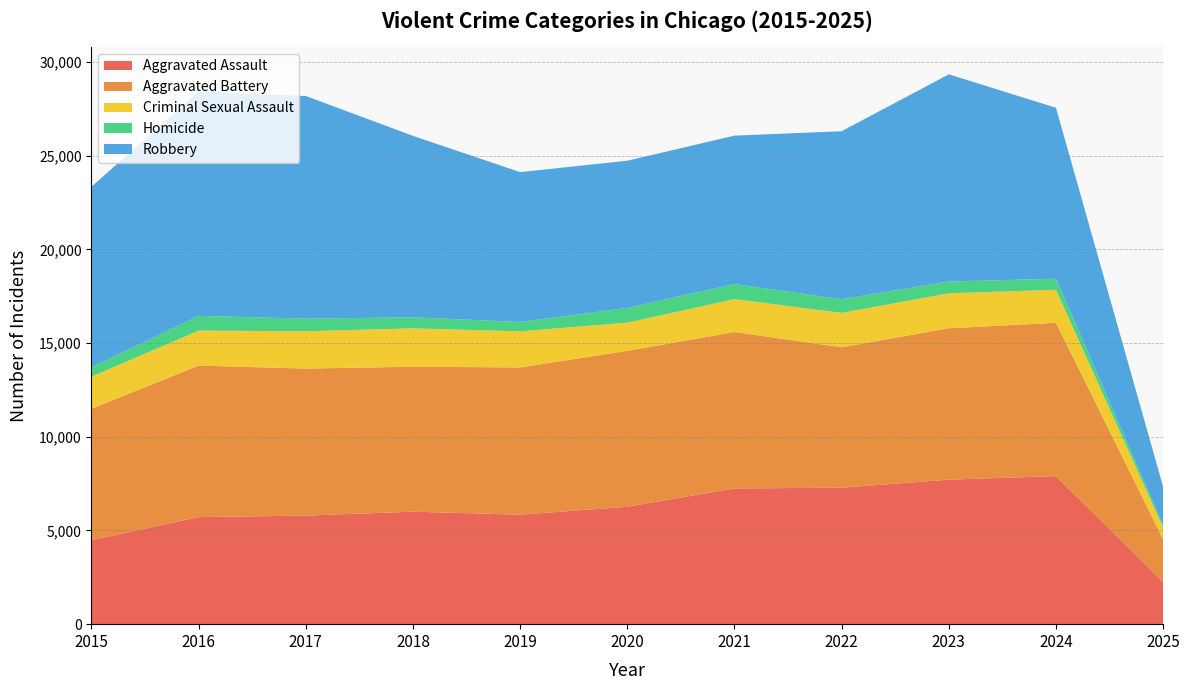

Reading left to right, extract all data points from this chart.

Aggravated Assault: 2015=4480	2016=5713	2017=5793	2018=6002	2019=5841	2020=6265	2021=7242	2022=7281	2023=7712	2024=7901	2025=2255
Aggravated Battery: 2015=7018	2016=8085	2017=7845	2018=7734	2019=7858	2020=8320	2021=8346	2022=7494	2023=8078	2024=8180	2025=2277
Criminal Sexual Assault: 2015=1709	2016=1867	2017=1992	2018=2050	2019=1927	2020=1502	2021=1754	2022=1835	2023=1865	2024=1763	2025=621
Homicide: 2015=496	2016=786	2017=672	2018=588	2019=499	2020=787	2021=805	2022=727	2023=629	2024=587	2025=134
Robbery: 2015=9638	2016=11960	2017=11881	2018=9681	2019=7995	2020=7855	2021=7920	2022=8965	2023=11053	2024=9124	2025=2046